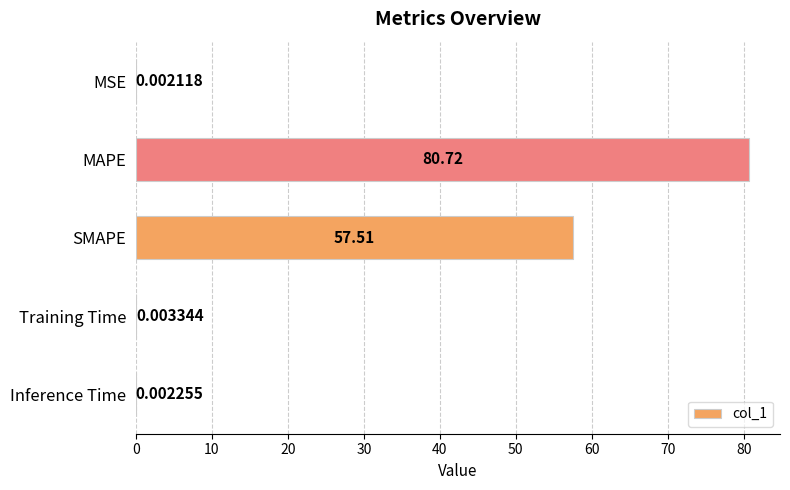

Approximately how many times larger is the value at SMAPE compared to MAPE?

0.7